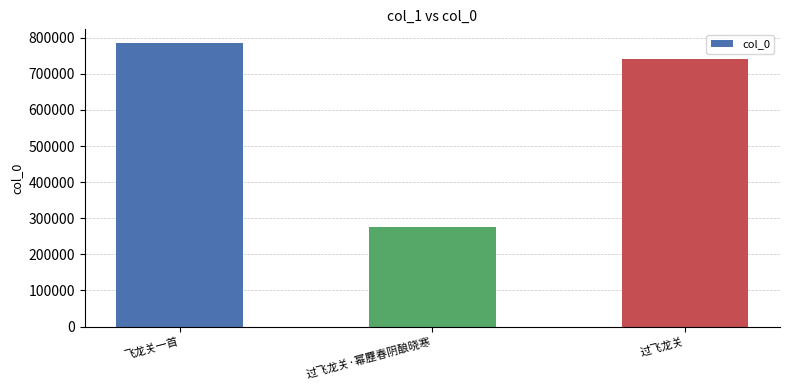

What position from the right is 过飞龙关·幂䍥春阴酿晓寒?

2